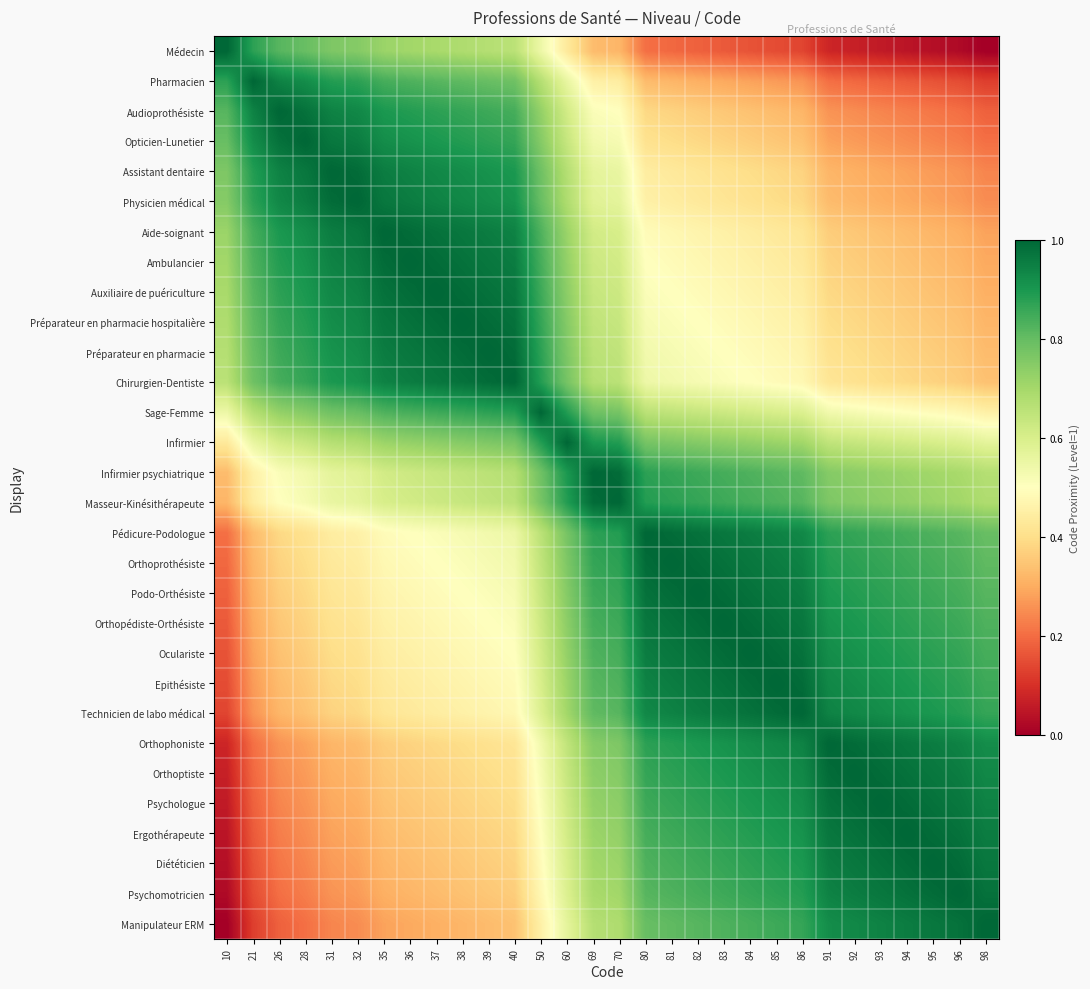

What is the spread (max minus min) of values at 10?

1.0